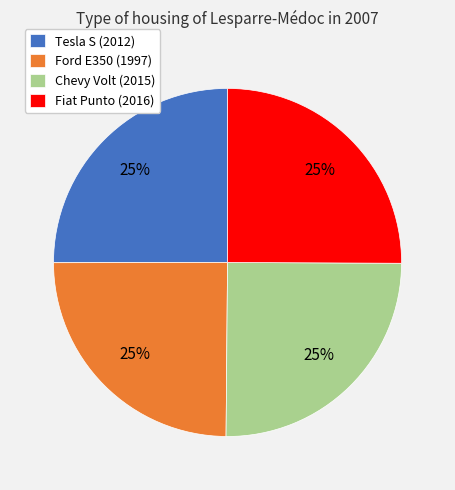

Is there a majority slice in this chart?

No